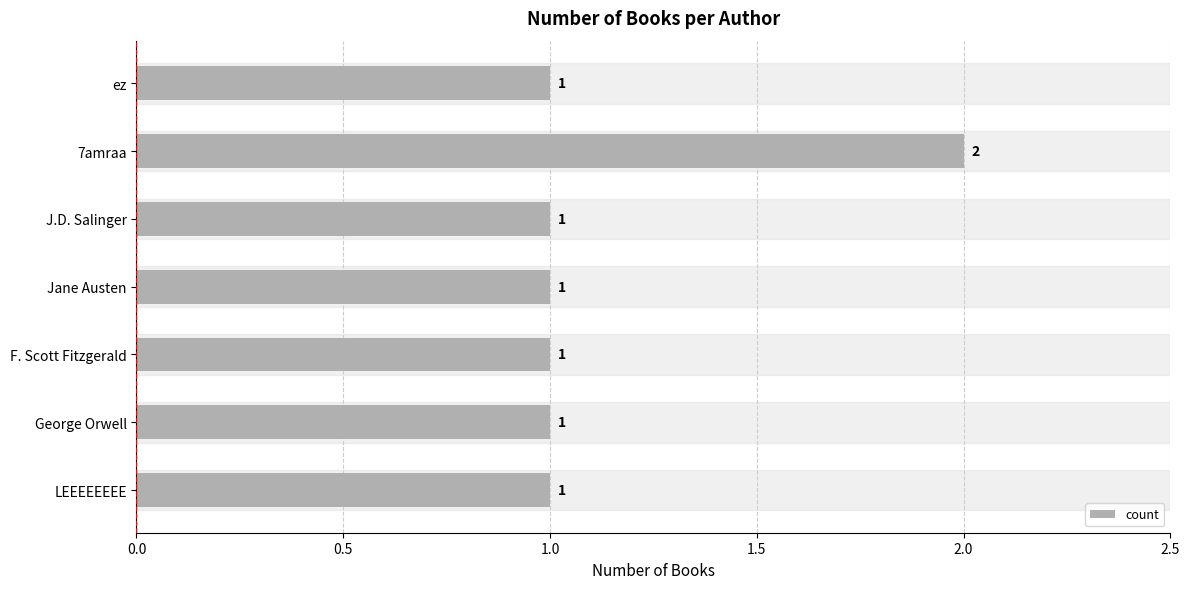

Does the chart contain stacked bars?

No